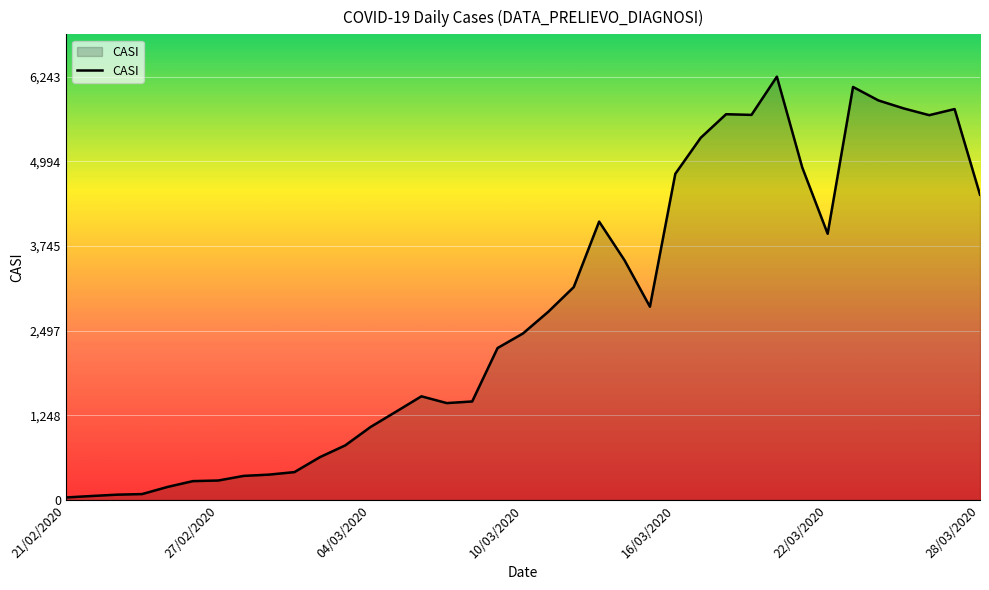

How many lines are shown in the chart?

1